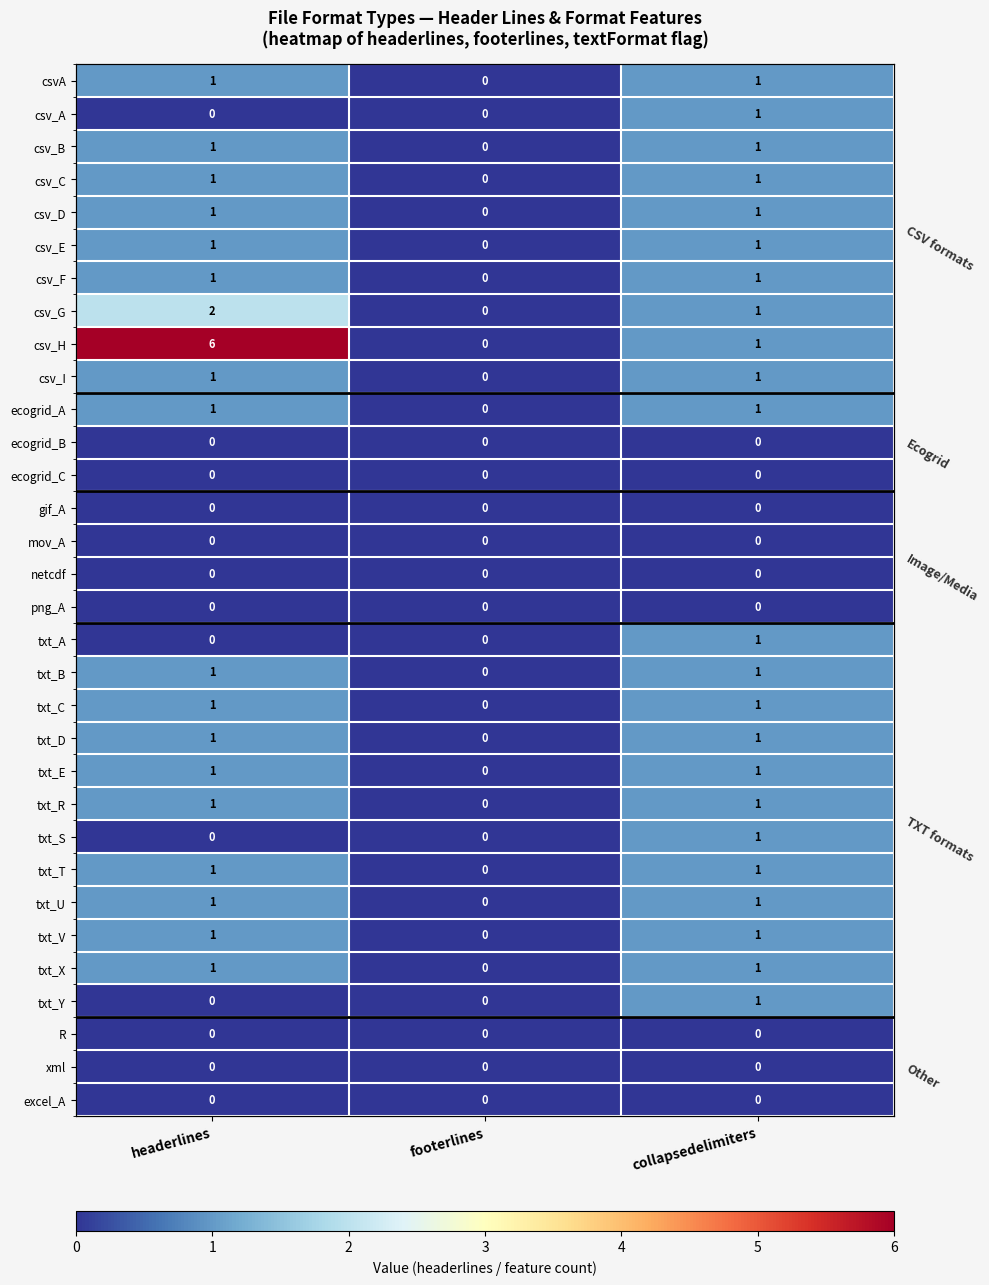

What value does the txt_E series have at headerlines?

1